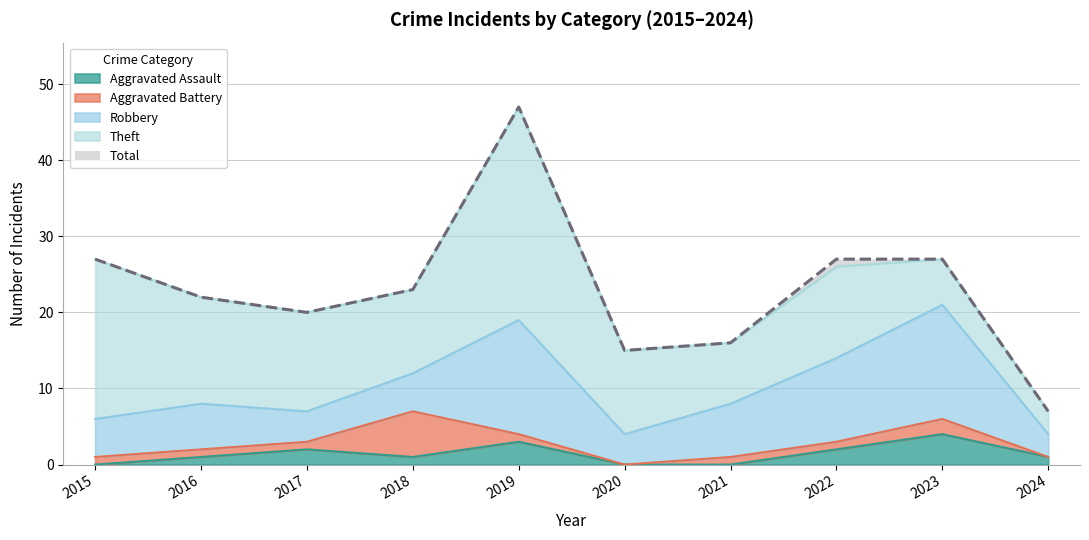

How many categories are shown in the chart?

10